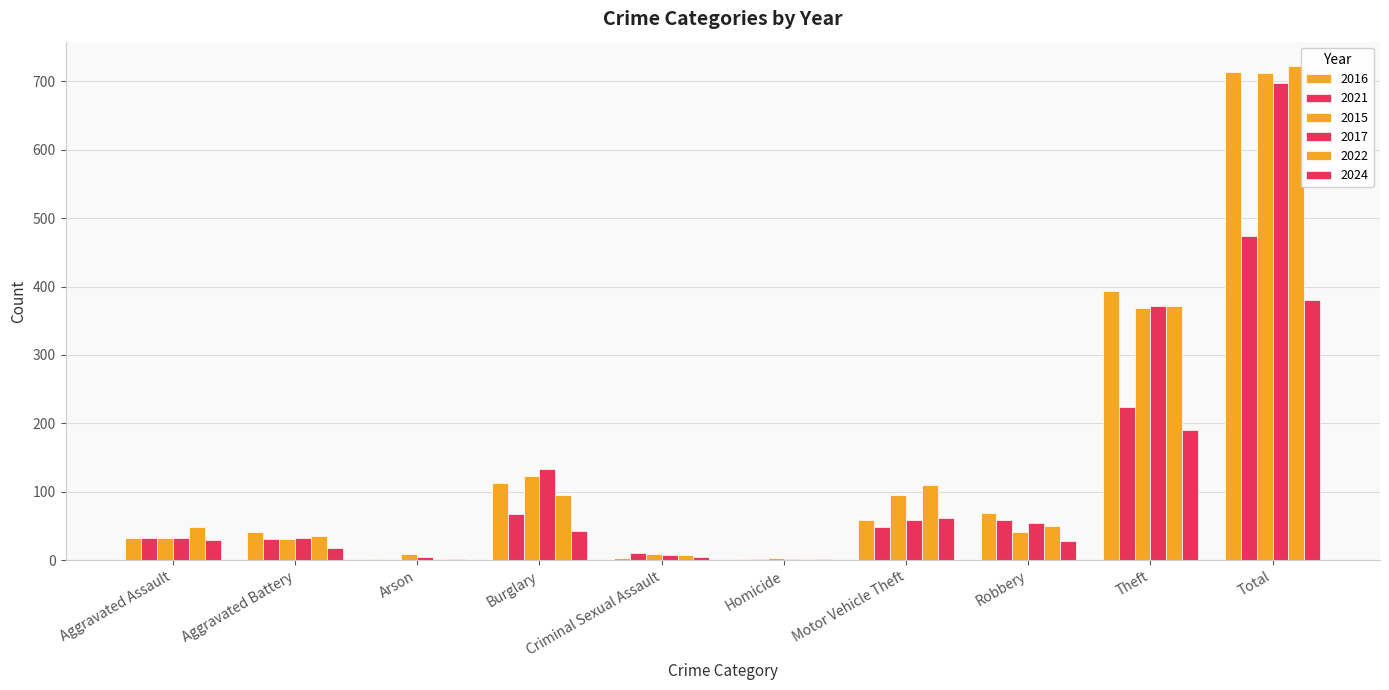

How many distinct data groups are displayed?

6